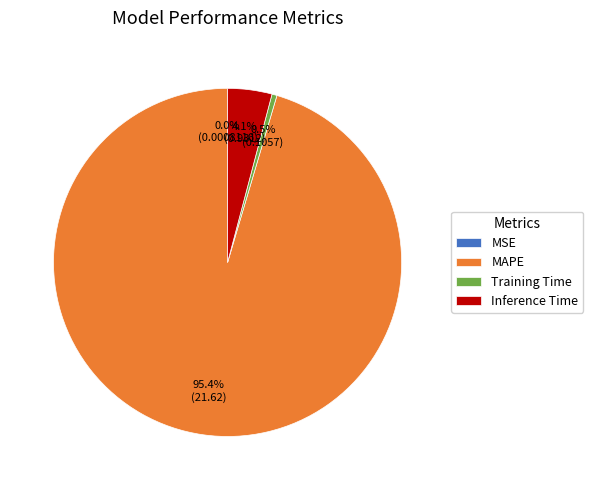

Is MAPE the majority of the pie?

Yes